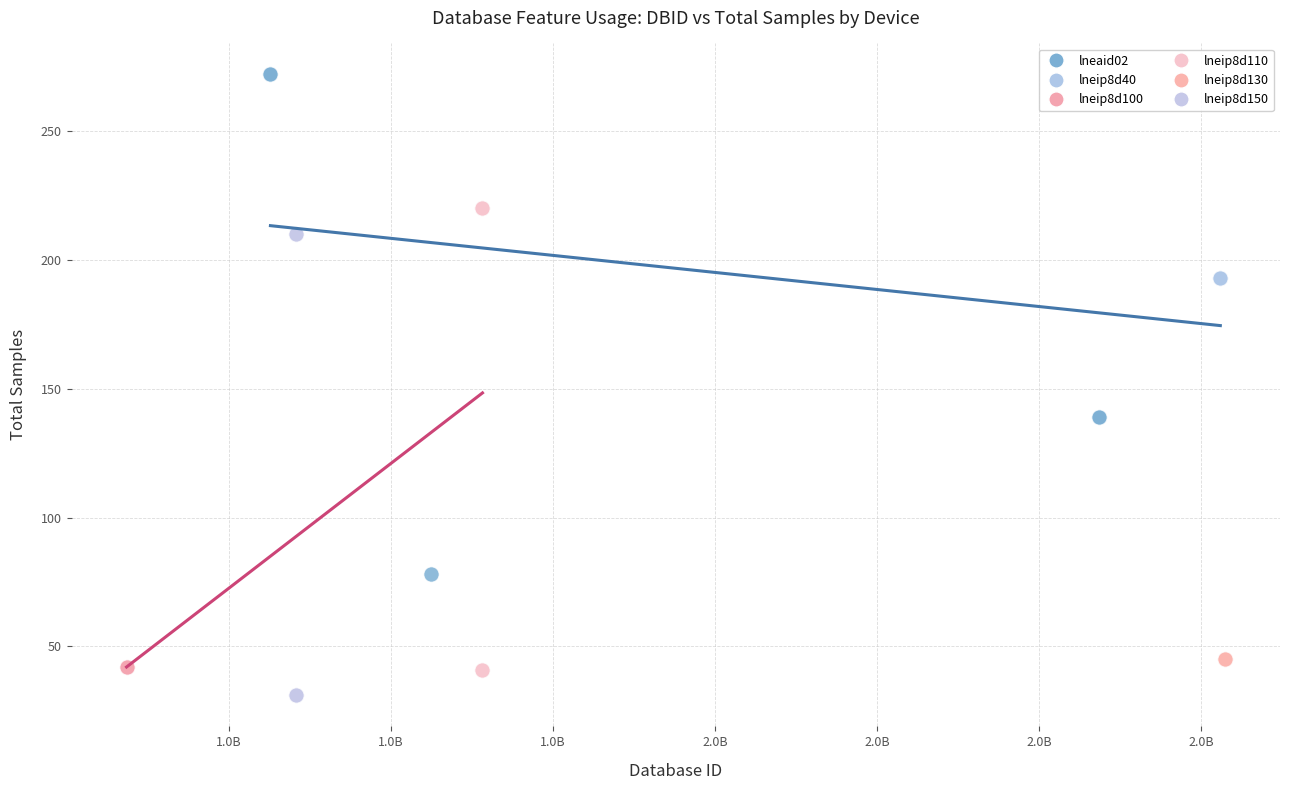

What are all the series names shown in the legend?

lneaid02, lneip8d40, lneip8d100, lneip8d110, lneip8d130, lneip8d150